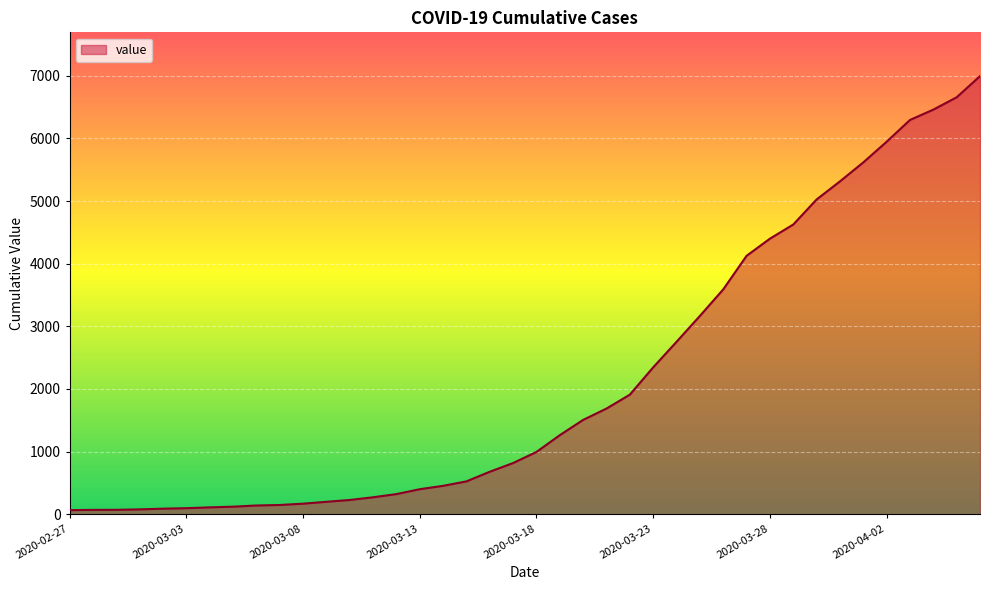

What is the maximum value shown in the chart?

6995